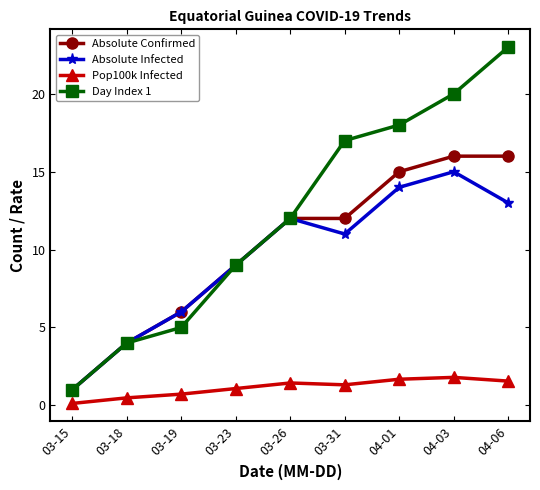

What is the difference between the highest and lowest values at 03-19?

5.3